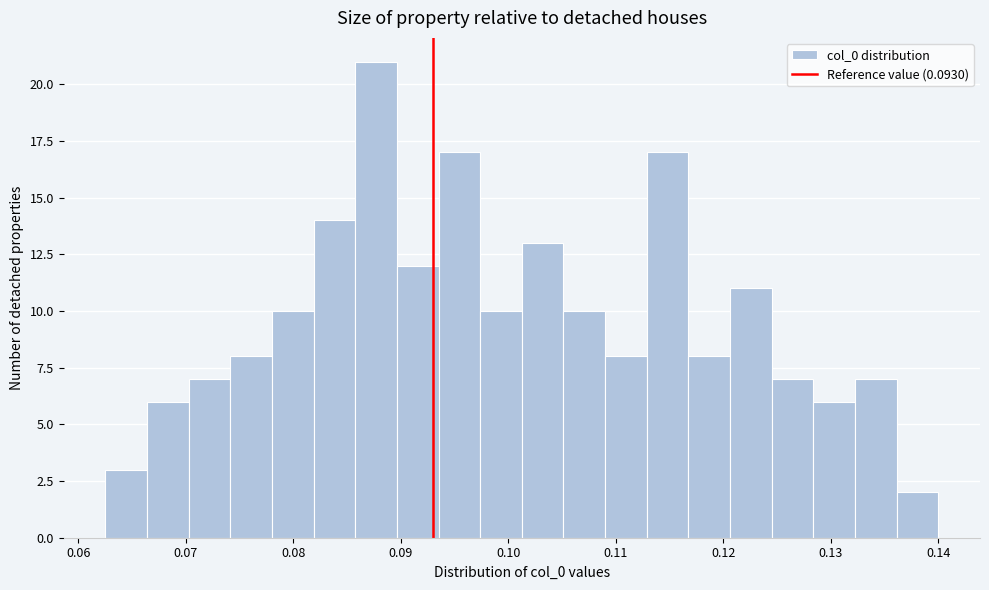

Around what value on the x-axis is the tallest bar? Give the approximate position of its centre, as read against the axis.

0.088